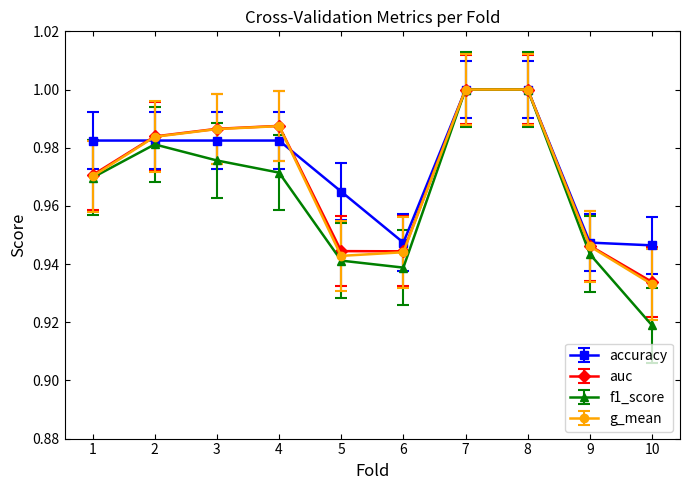

Between 8 and 9, which series saw the biggest shift?

f1_score